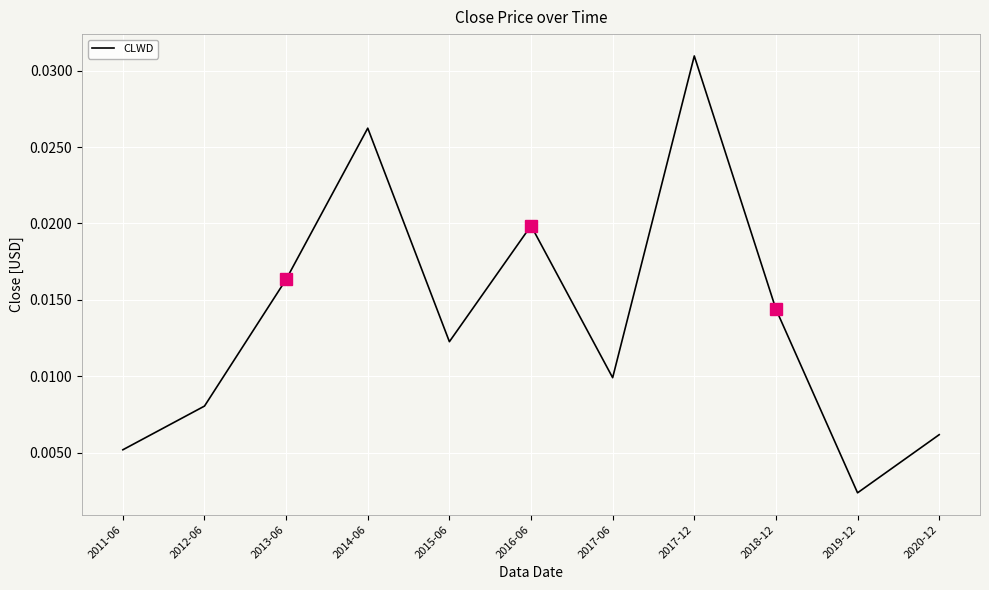

List the labels in order of value, smallest first.

2019-12, 2011-06, 2020-12, 2012-06, 2017-06, 2015-06, 2018-12, 2013-06, 2016-06, 2014-06, 2017-12